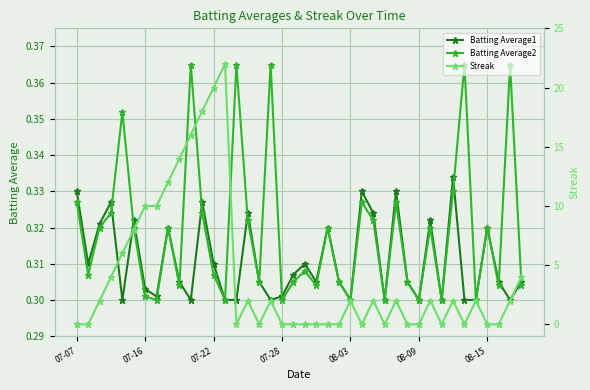

True or false: Batting Average1 has more than 2 interior local peaks.

True